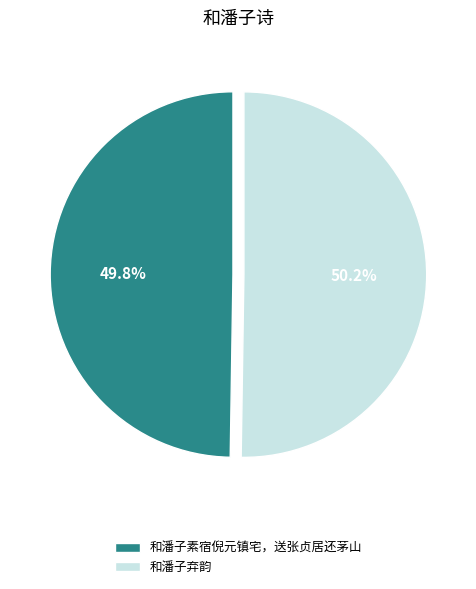

The 和潘子素宿倪元镇宅，送张贞居还茅山 slice represents 63% of the pie. True or false?

False